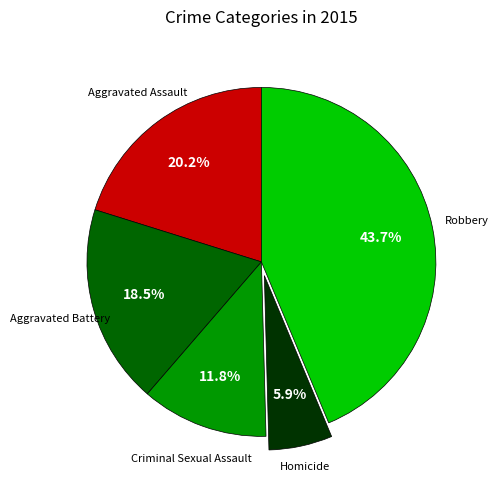

Does any single category account for the majority?

No